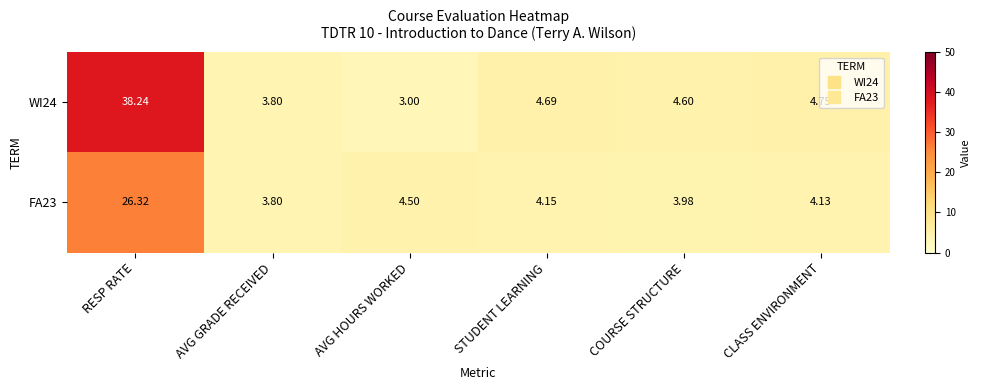

How many distinct data groups are displayed?

2